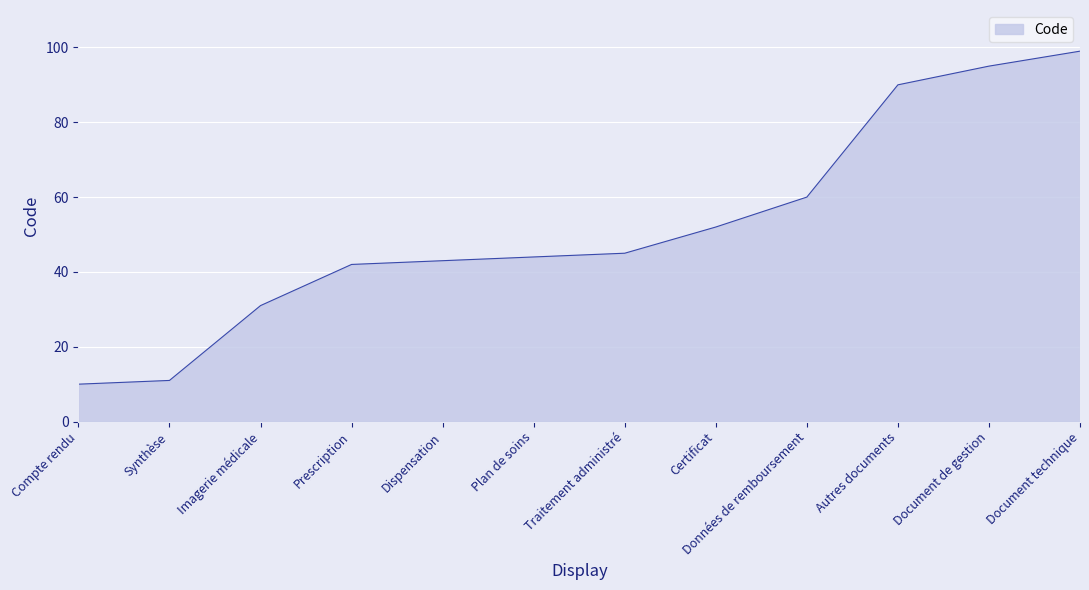

What position from the left is Document de gestion?

11